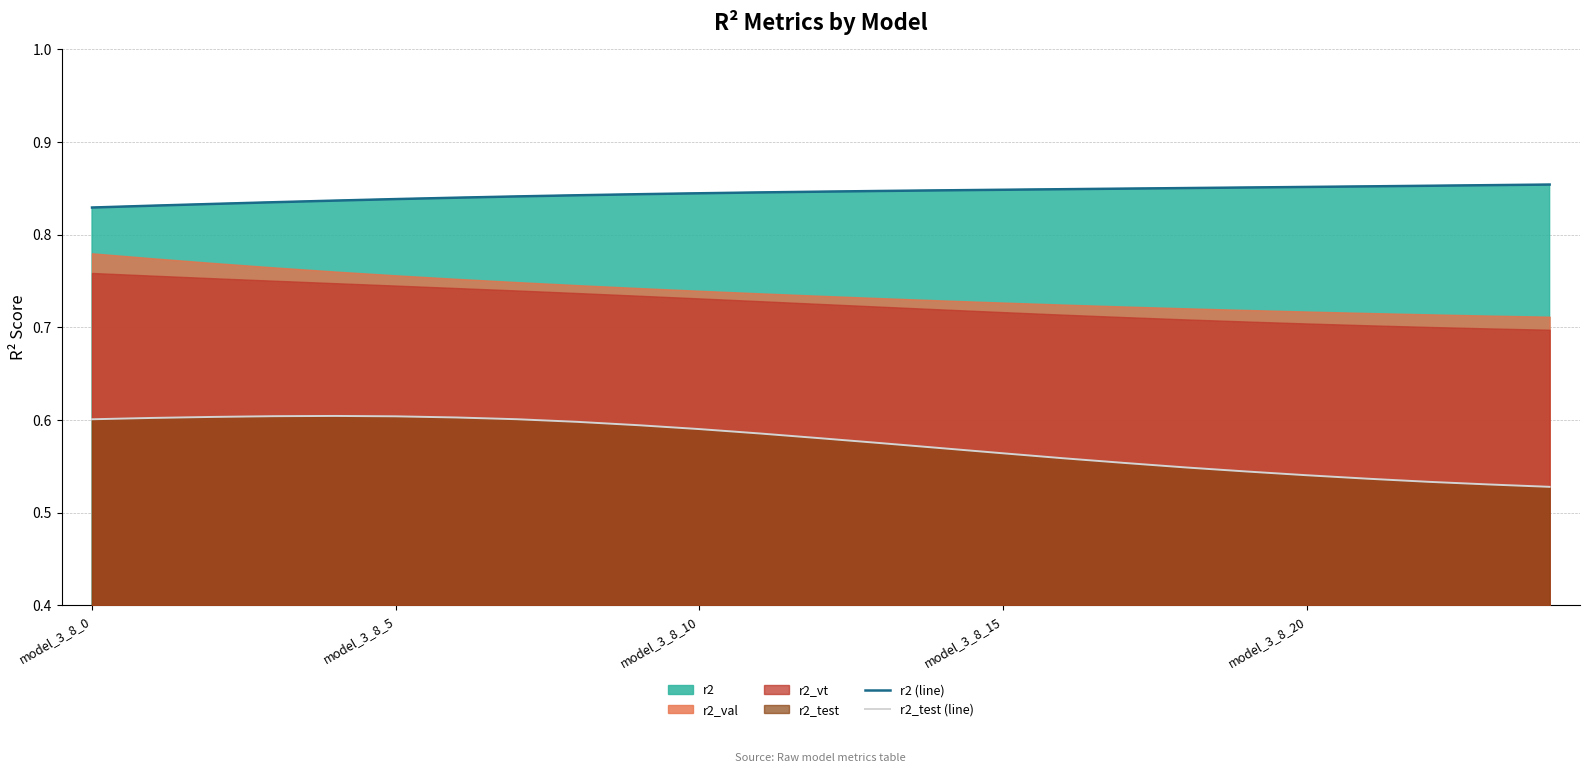

True or false: r2 (line) and r2_test (line) cross at least once.

False